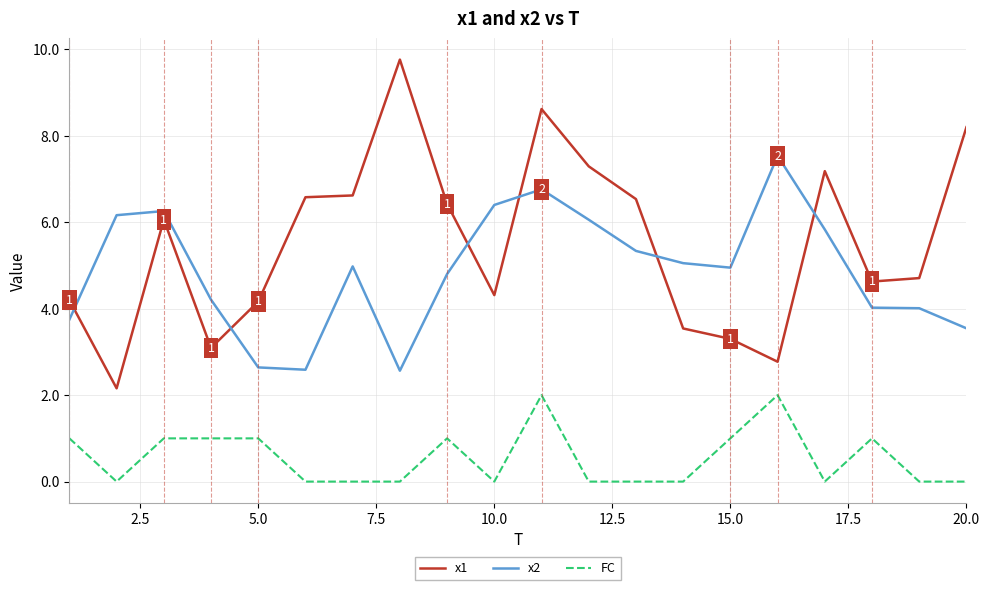

True or false: x2 and x1 intersect in this chart.

True